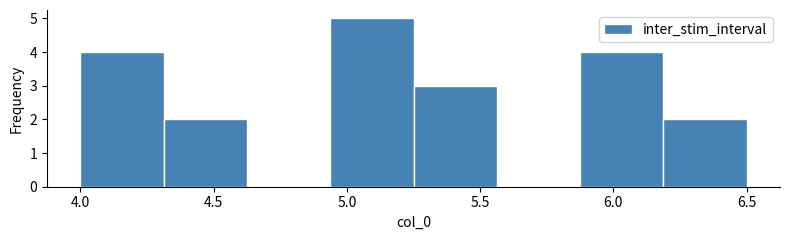

Which range on the x-axis has the tallest bar?

4.95 to 5.25